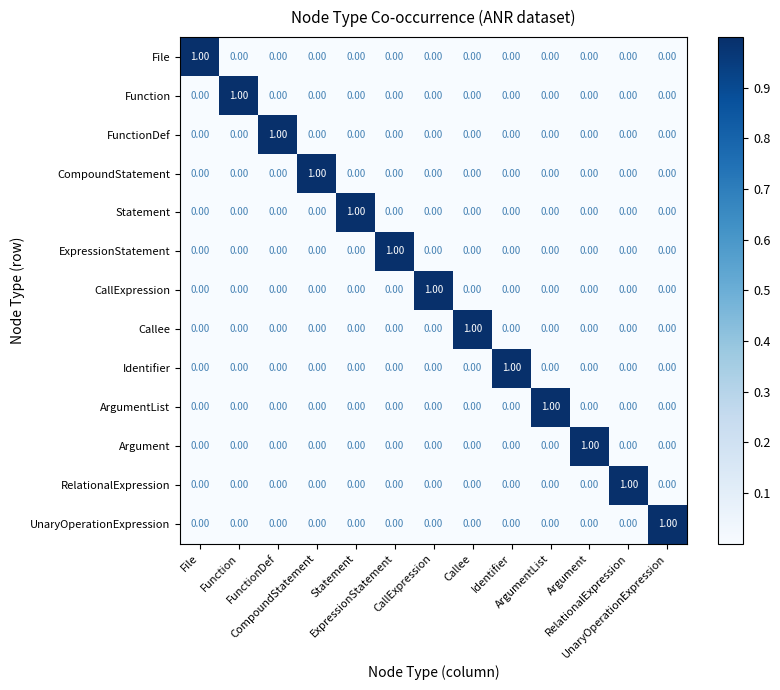

At how many categories does at least one series exceed 0?

13